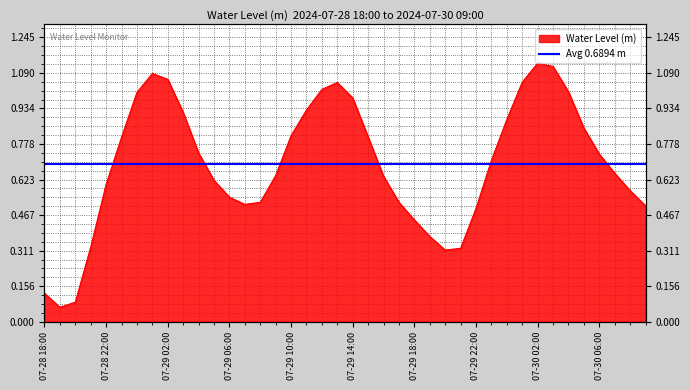

Is it true that the value at 07-28 22:00 is 0.6?

True